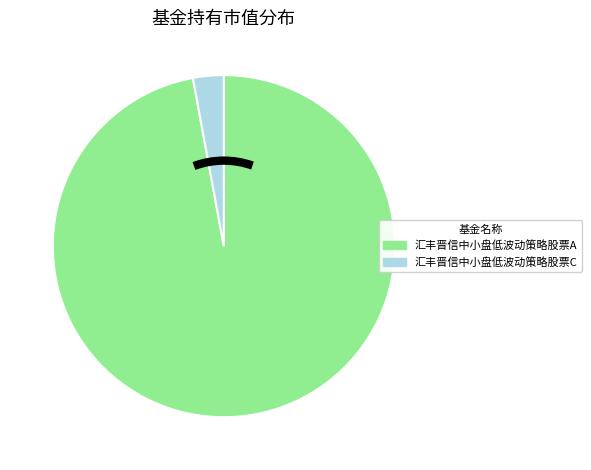

The 汇丰晋信中小盘低波动策略股票C slice represents 9% of the pie. True or false?

False